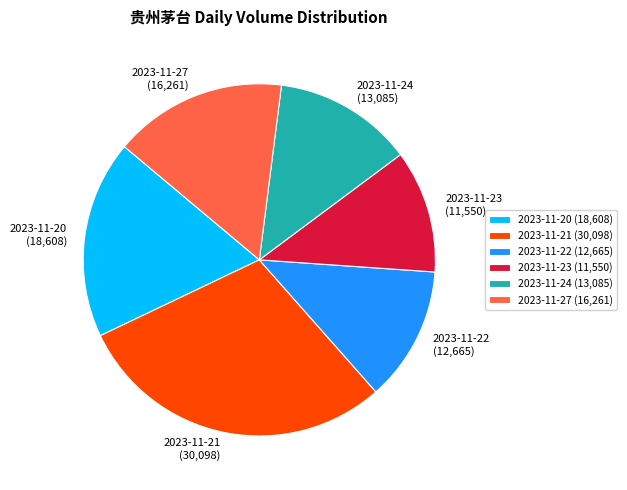

The 2023-11-21 slice represents 29% of the pie. True or false?

True